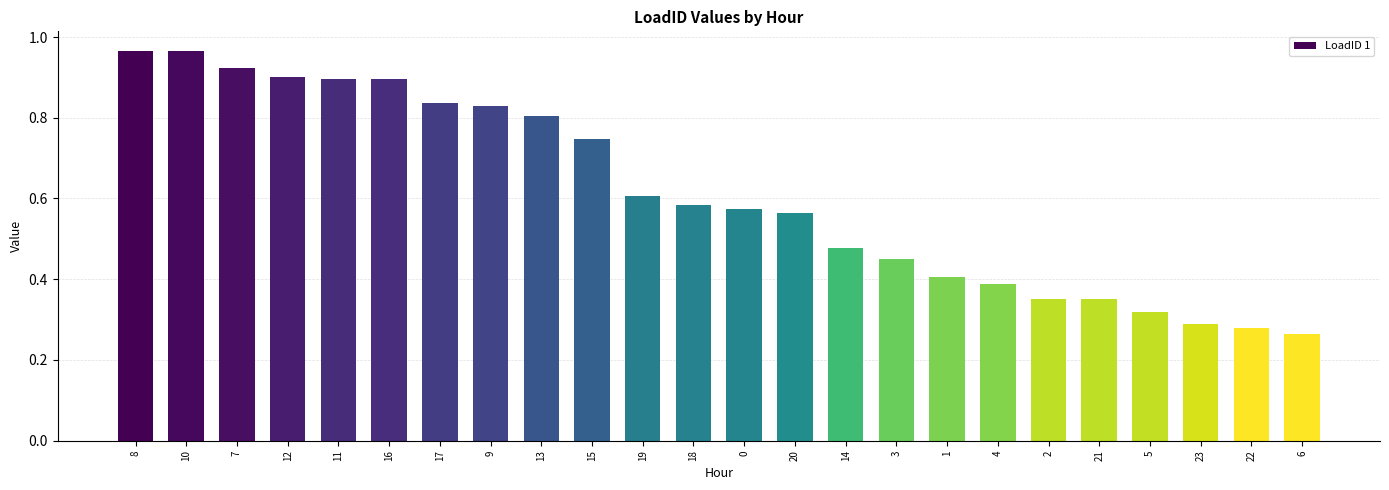

What is the label of the 23rd bar from the right?

10